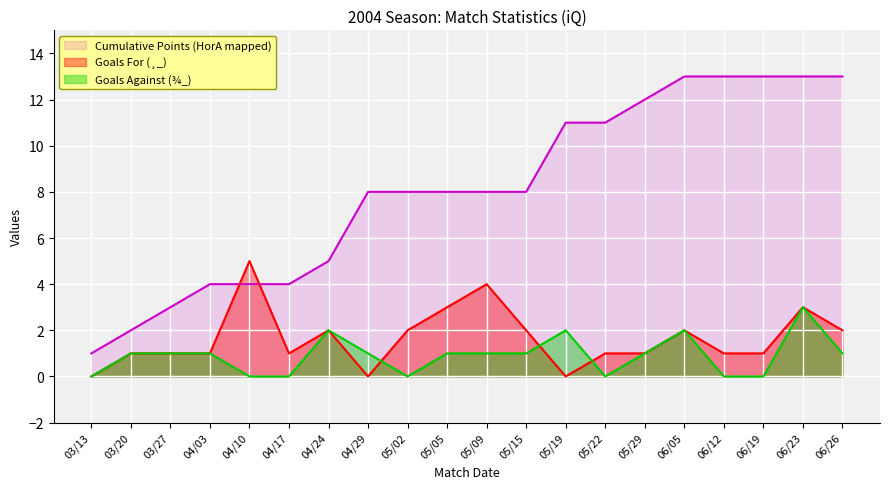

How many distinct data groups are displayed?

3